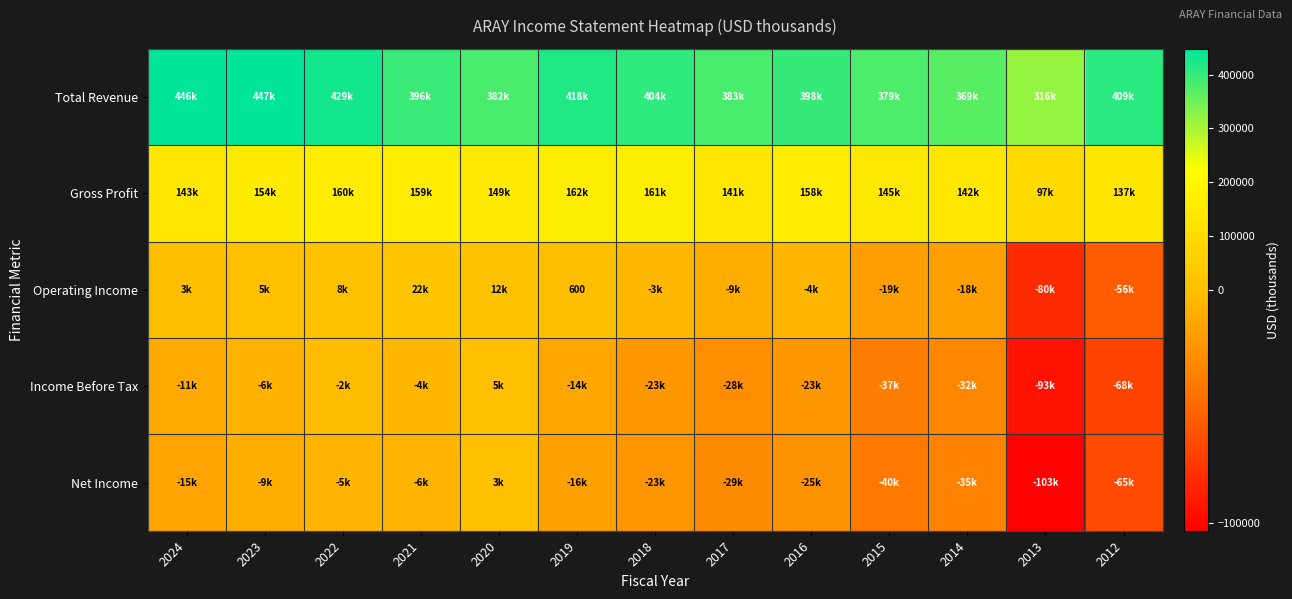

Read the Net Income value at 2015, to the nearest 10.

-40200